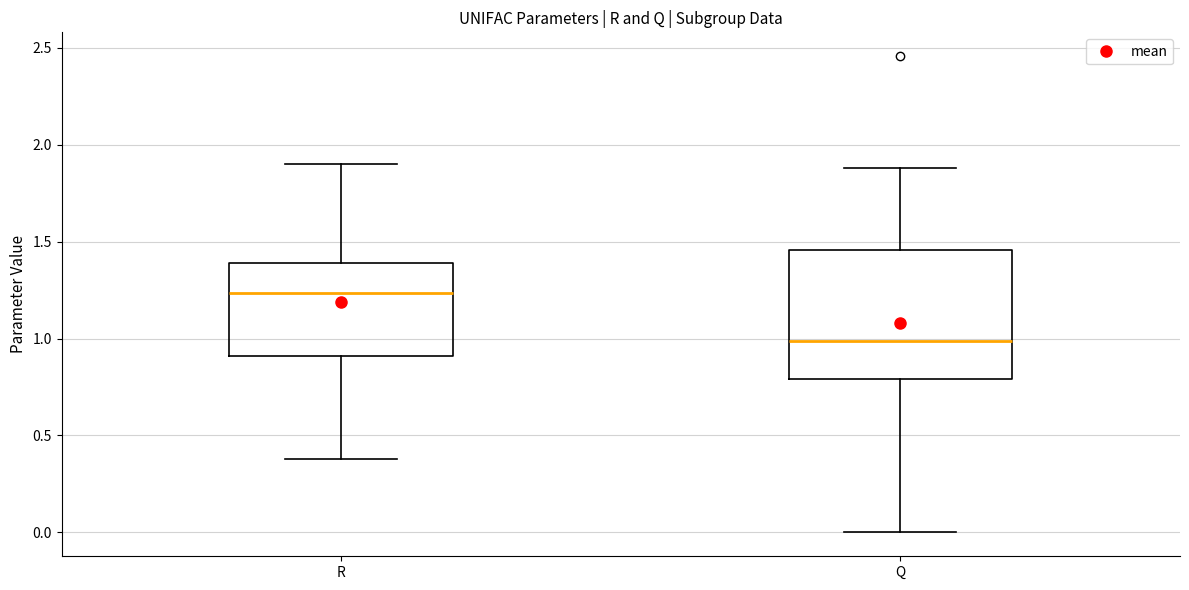

Reading left to right, transcribe this box plot: for each box, give where its median line is, the range the box spans, and where its two whiskers end, as read against the y-axis. The values are not printed on the chart, so give them approximately, as read against the axis.

R: median 1.25, box 0.90 to 1.40, whiskers 0.40 to 1.90
Q: median 1.00, box 0.80 to 1.45, whiskers 0.00 to 1.90